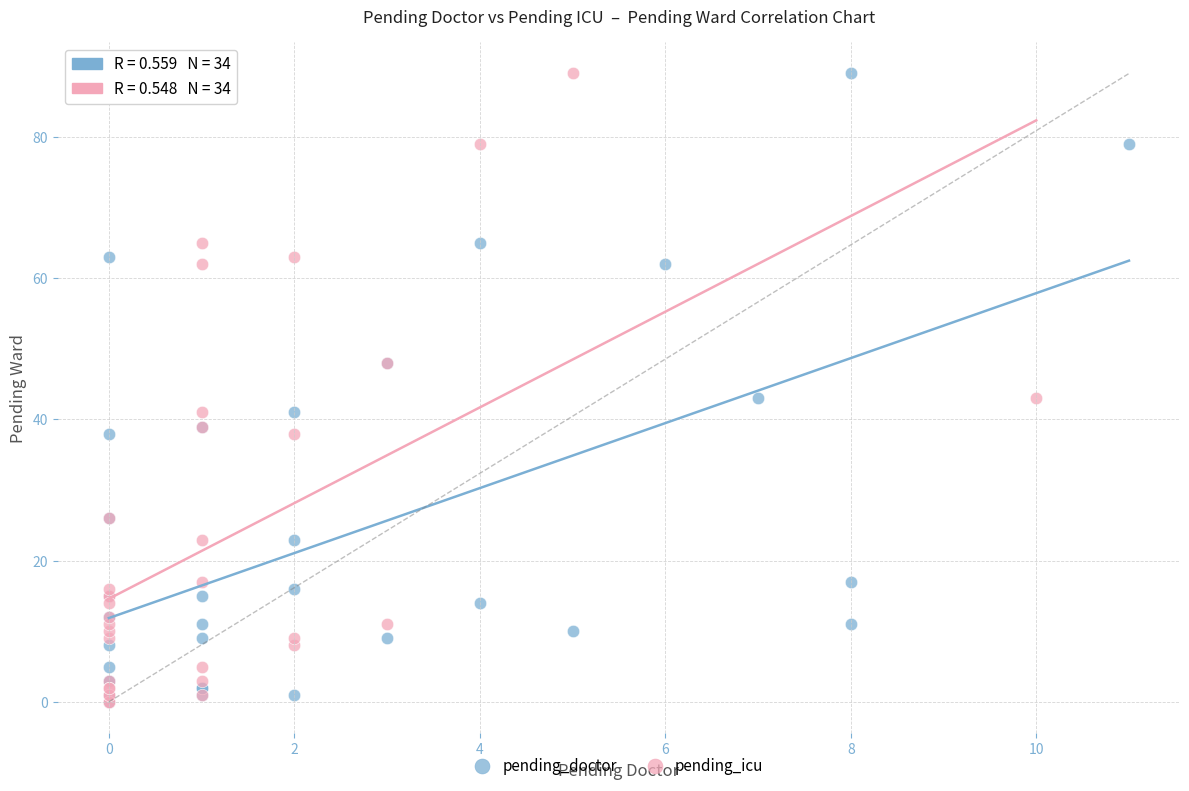

What are all the series names shown in the legend?

pending_doctor, pending_icu